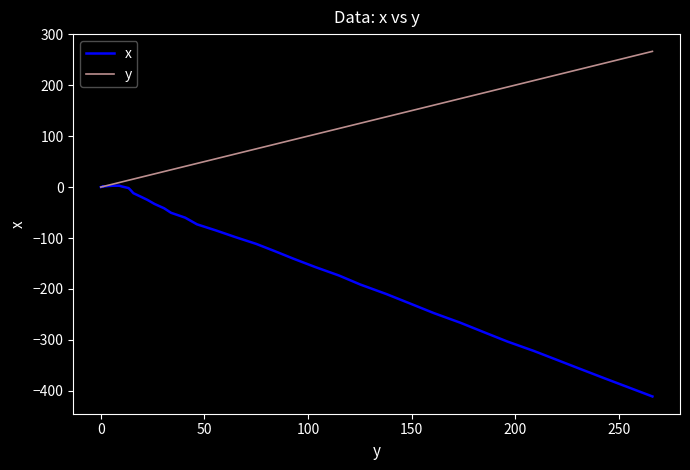

List the series in order of their peak value, lowest first.

x, y